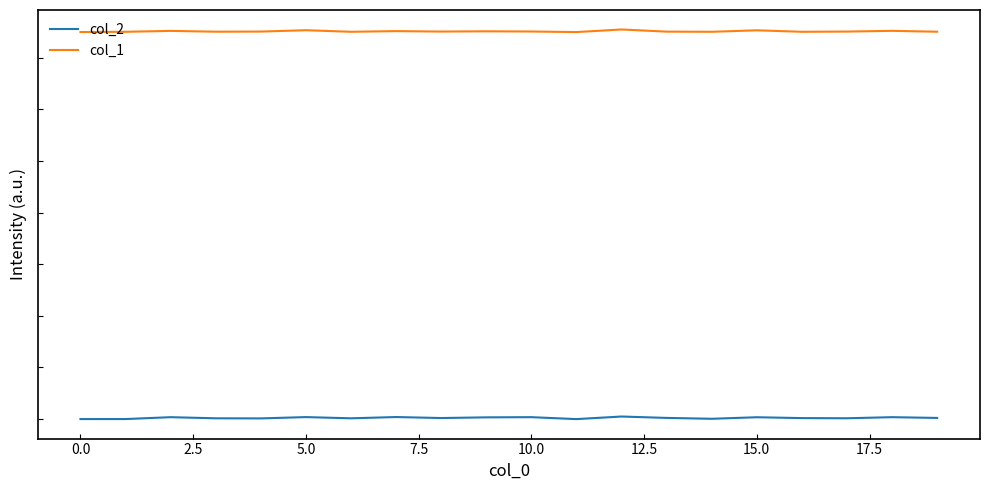

What are all the series names shown in the legend?

col_2, col_1